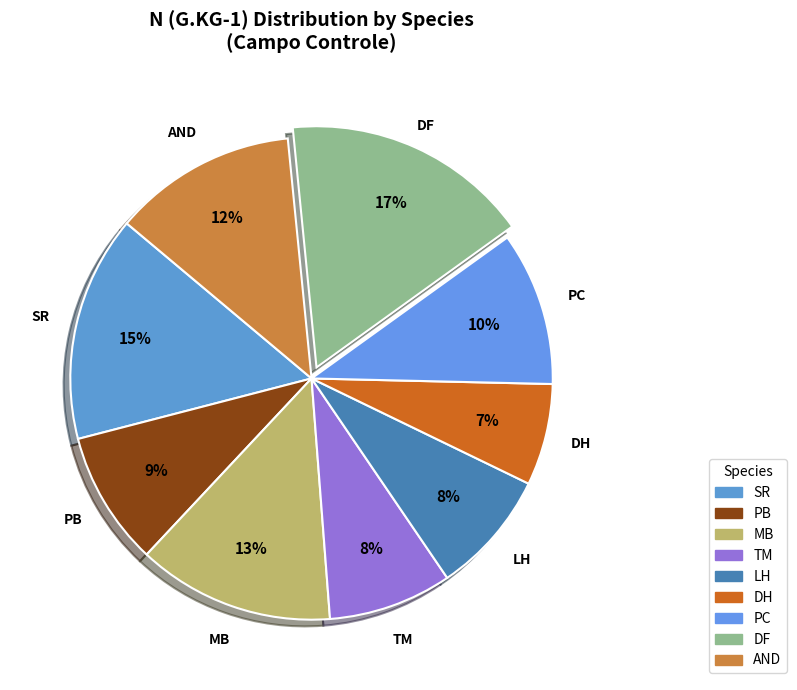

To the nearest percent, what portion does PC represent?

10%